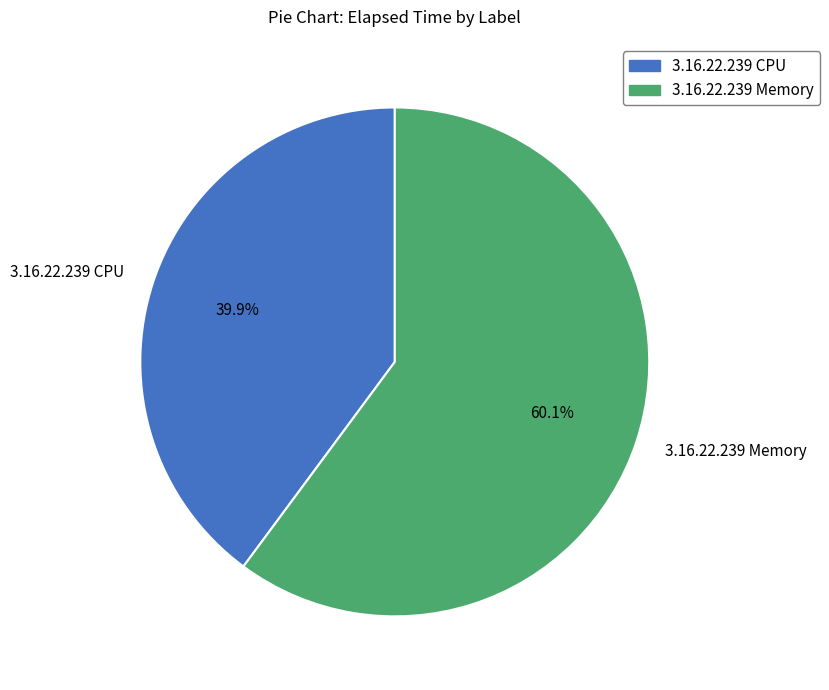

Approximately how many times larger is the value at 3.16.22.239 Memory compared to 3.16.22.239 CPU?

1.5